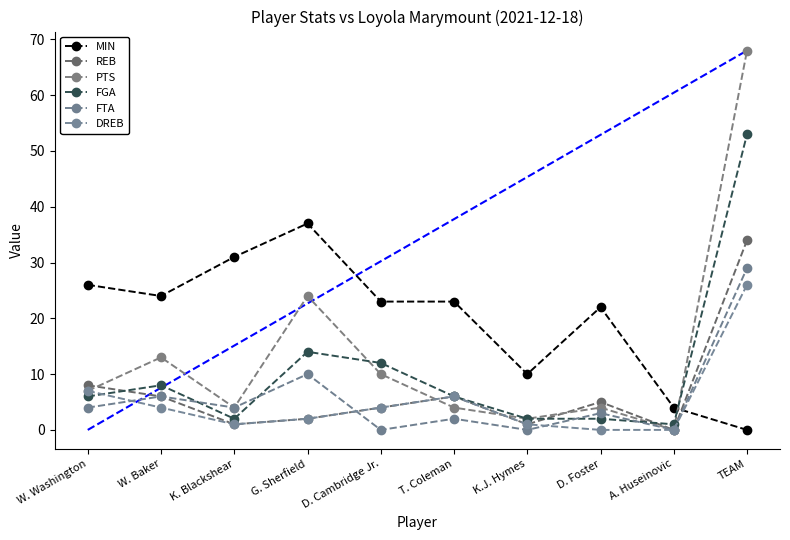

After their last crossing, which series has the higher values: DREB or PTS?

PTS